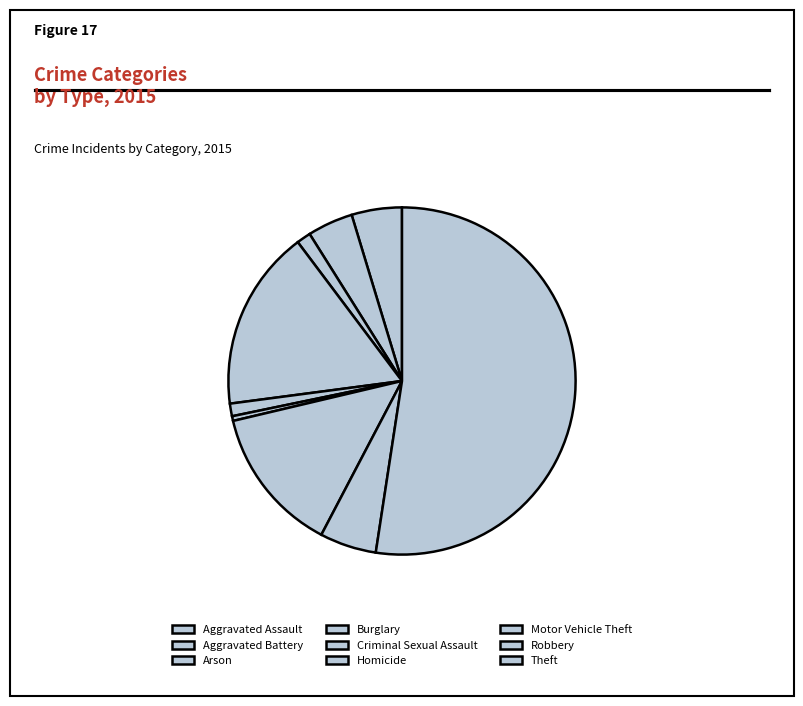

What is the ratio of the value at Arson to the value at Robbery?

0.2